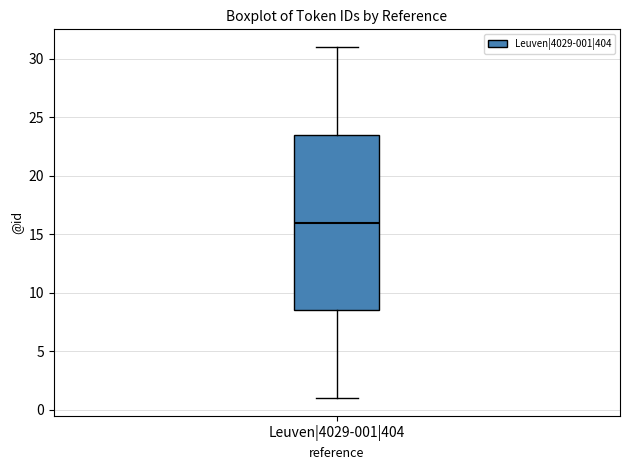

Transcribe this box plot: give where the median line is, the range the box spans, and where the two whiskers end, as read against the y-axis. The values are not printed on the chart, so give them approximately, as read against the axis.

median 16.0, box 8.5 to 23.5, whiskers 1.0 to 31.0